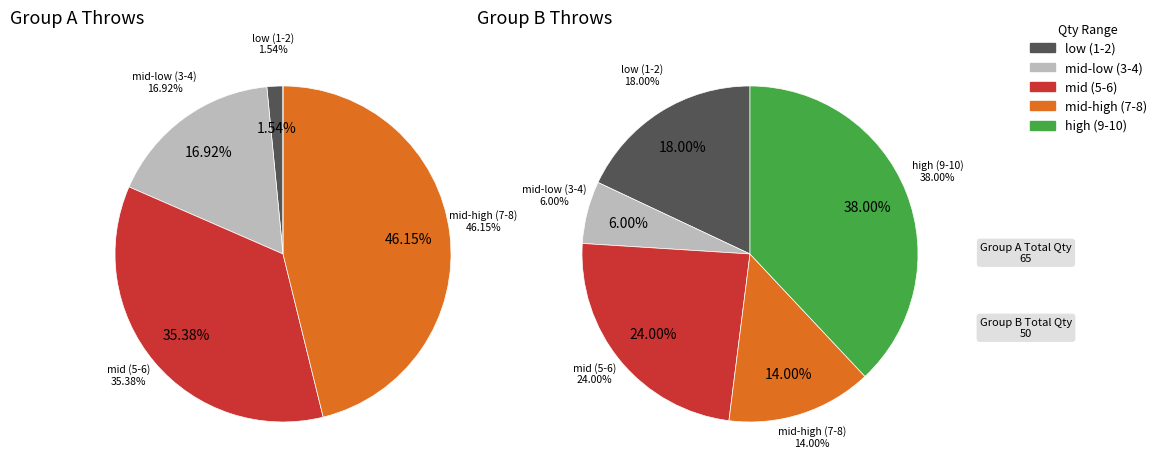

Is 5 the majority of the pie?

No